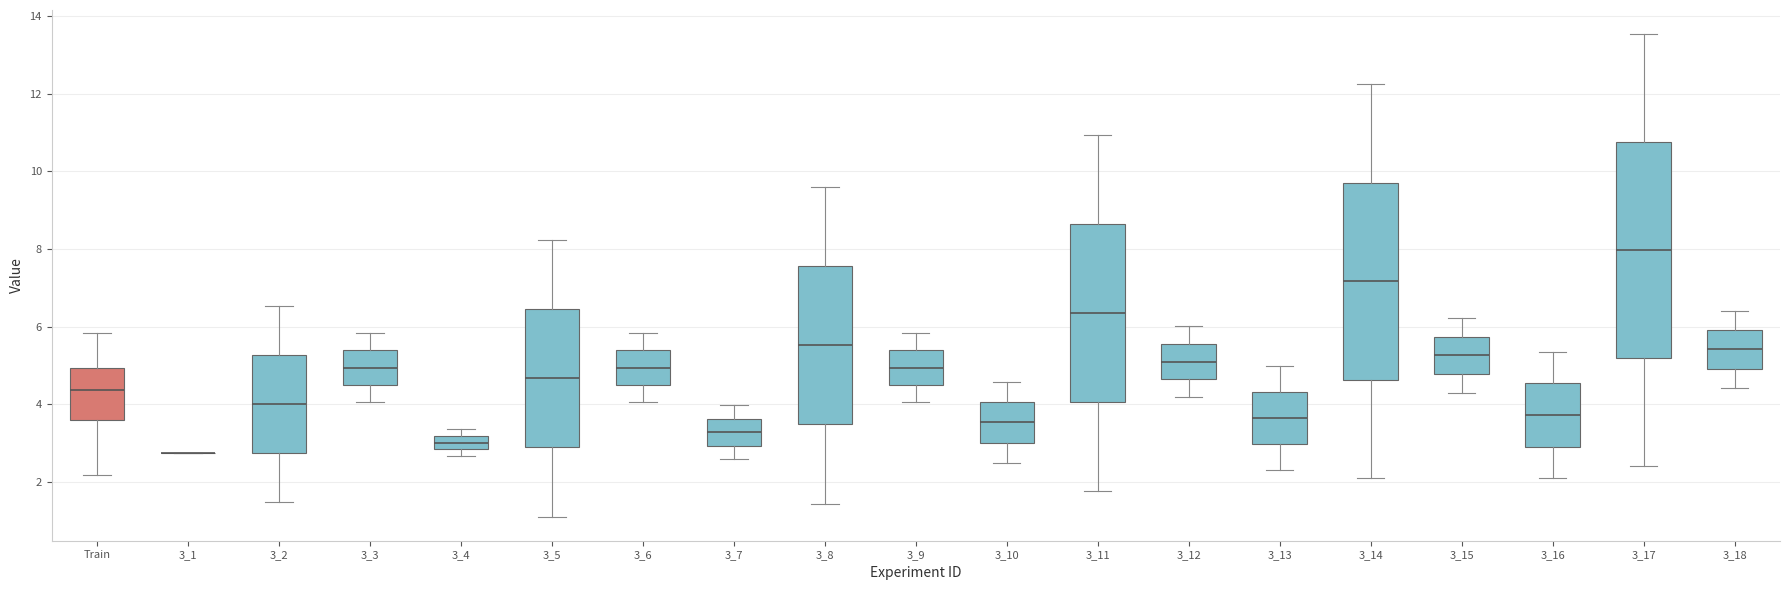

Where does the median line of the box for 3_5 sit on the y-axis? The values are not printed on the chart, so give them approximately, as read against the axis.

4.6